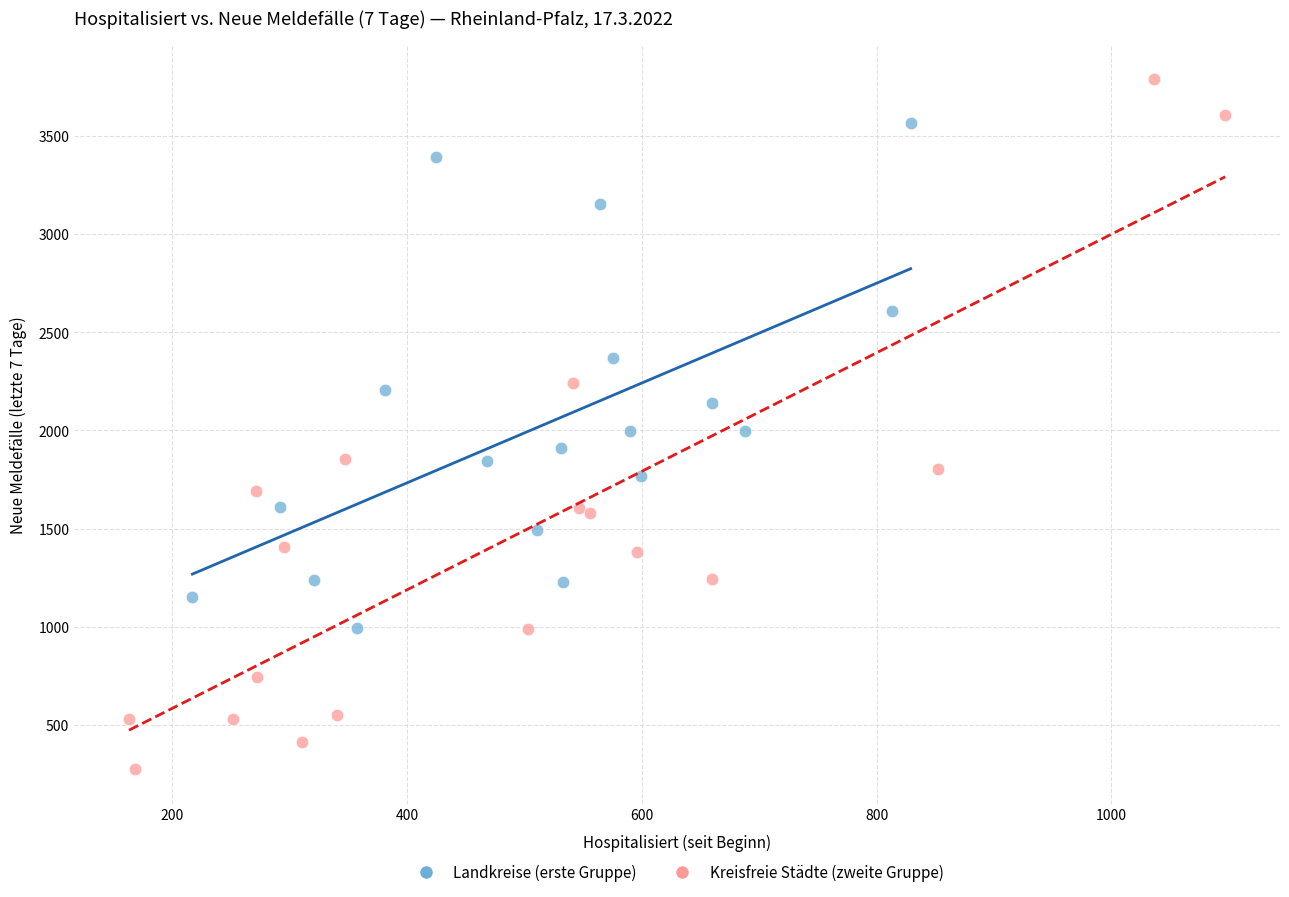

Which series reaches the minimum Y coordinate?

Kreisfreie Städte (zweite Gruppe)